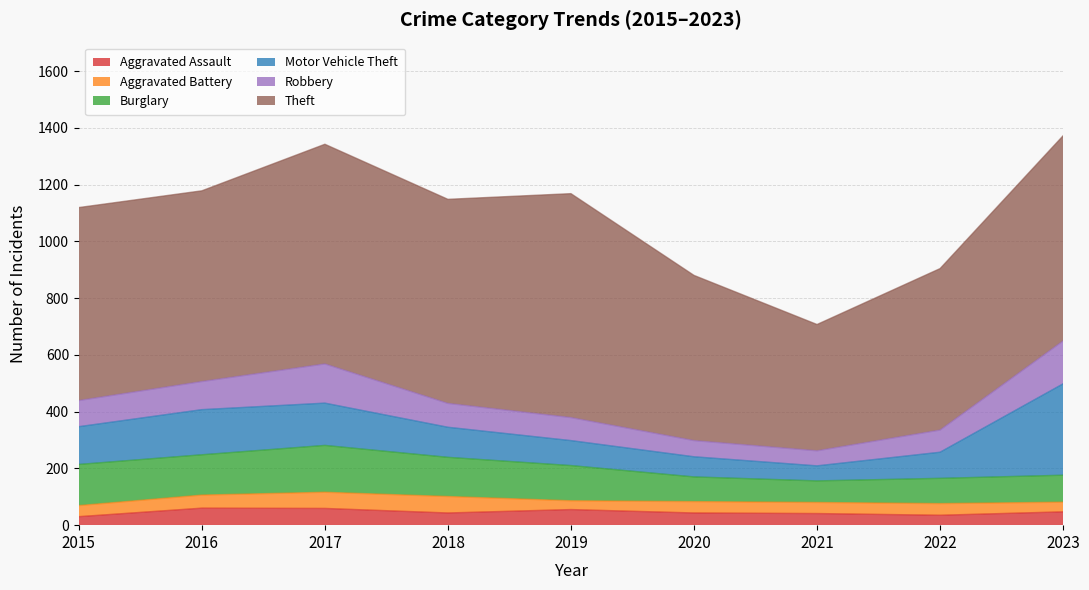

True or false: Theft has a value of 953 at 2022.

False